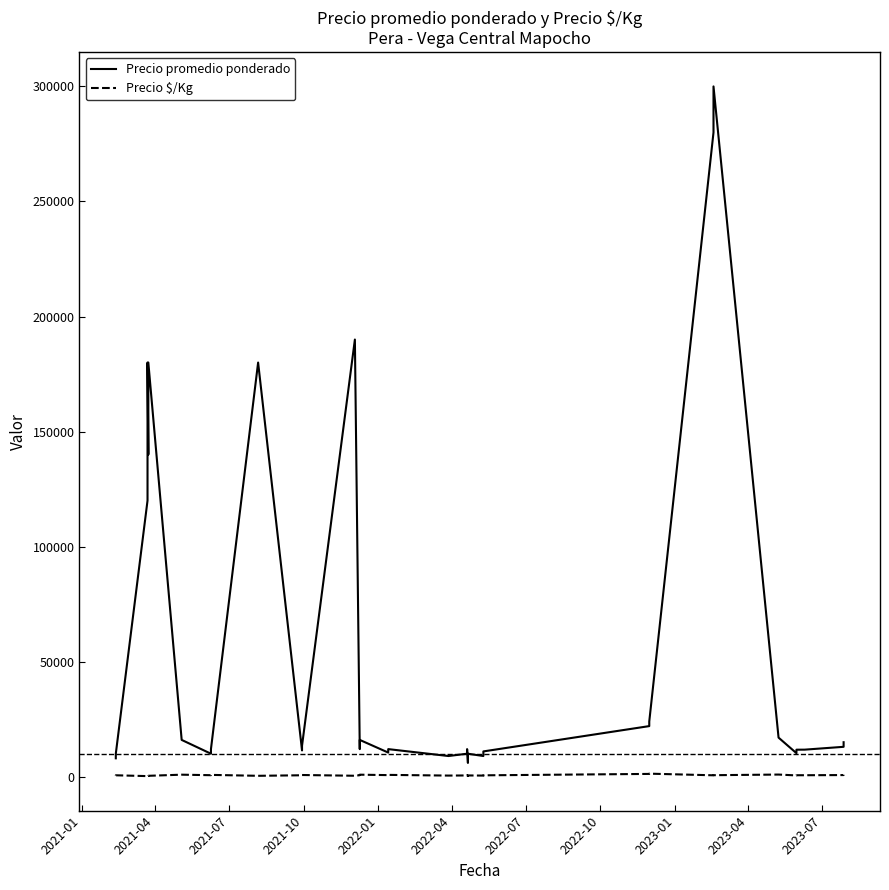

Reading right to left, transcribe all the data shown in this chart.

Precio promedio ponderado: 15000	13000	11764	11750	10234	17000	300000	280000	24000	24000	22000	11000	10000	9000	10000	8000	6000	12000	10000	9000	9000	12000	10500	16000	14000	12000	190000	13461	11429	180000	12000	10000	16000	180000	140000	180000	140000	120000	10000	8000
Precio $/Kg: 833	722	654	653	569	944	667	622	1333	1333	1222	611	556	500	556	444	333	667	556	500	500	800	700	889	778	667	422	748	635	400	800	667	889	400	311	400	311	267	625	500